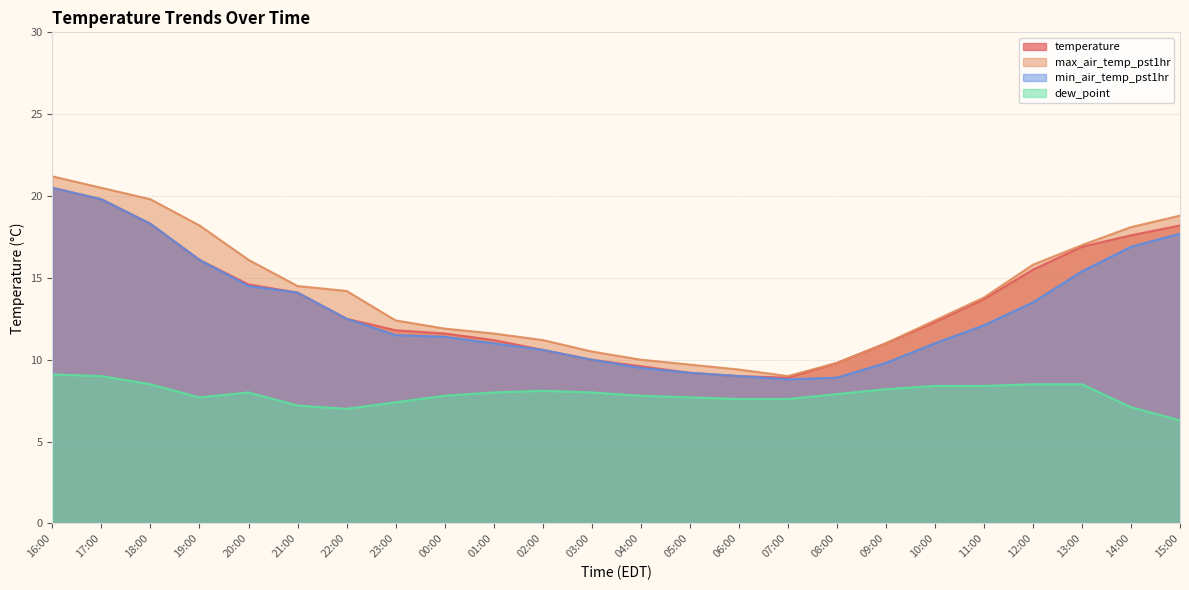

Where is max_air_temp_pst1hr nearest to the value 15?

21:00